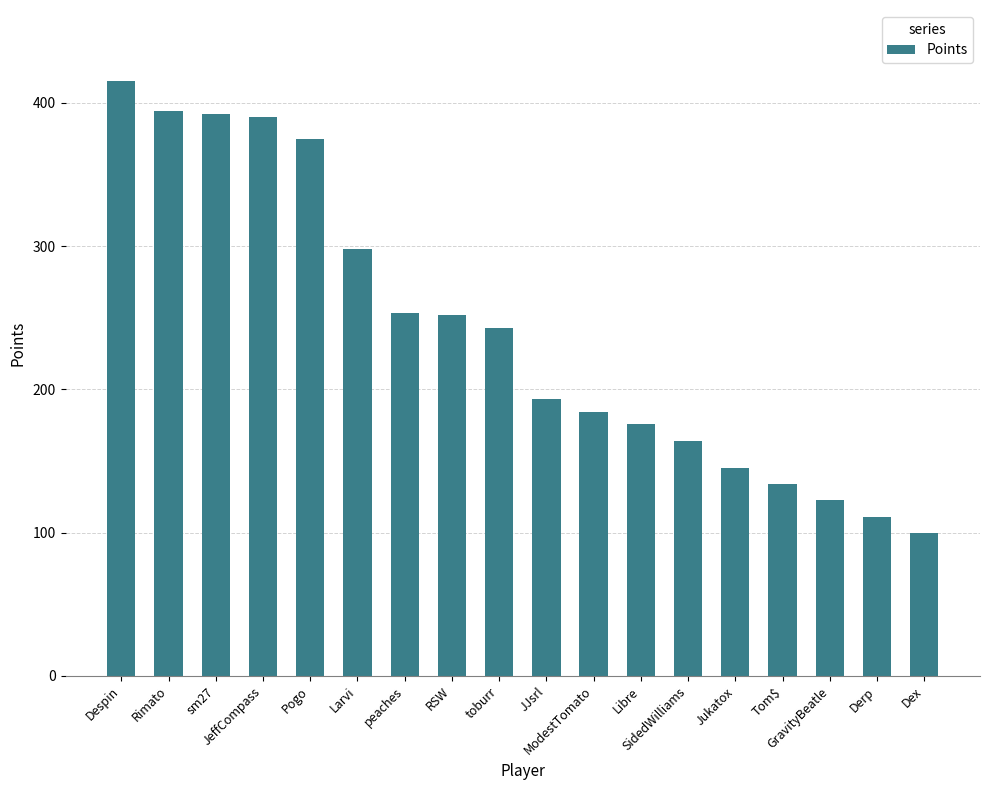

What is the maximum value shown in the chart?

415